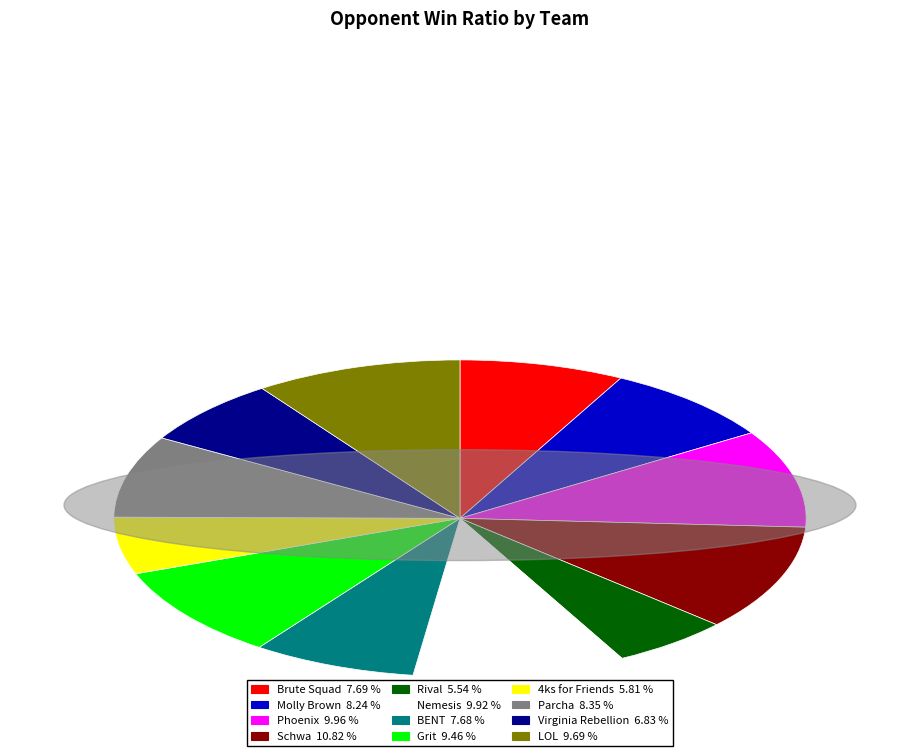

Is the sum of BENT and Brute Squad greater than half?

No